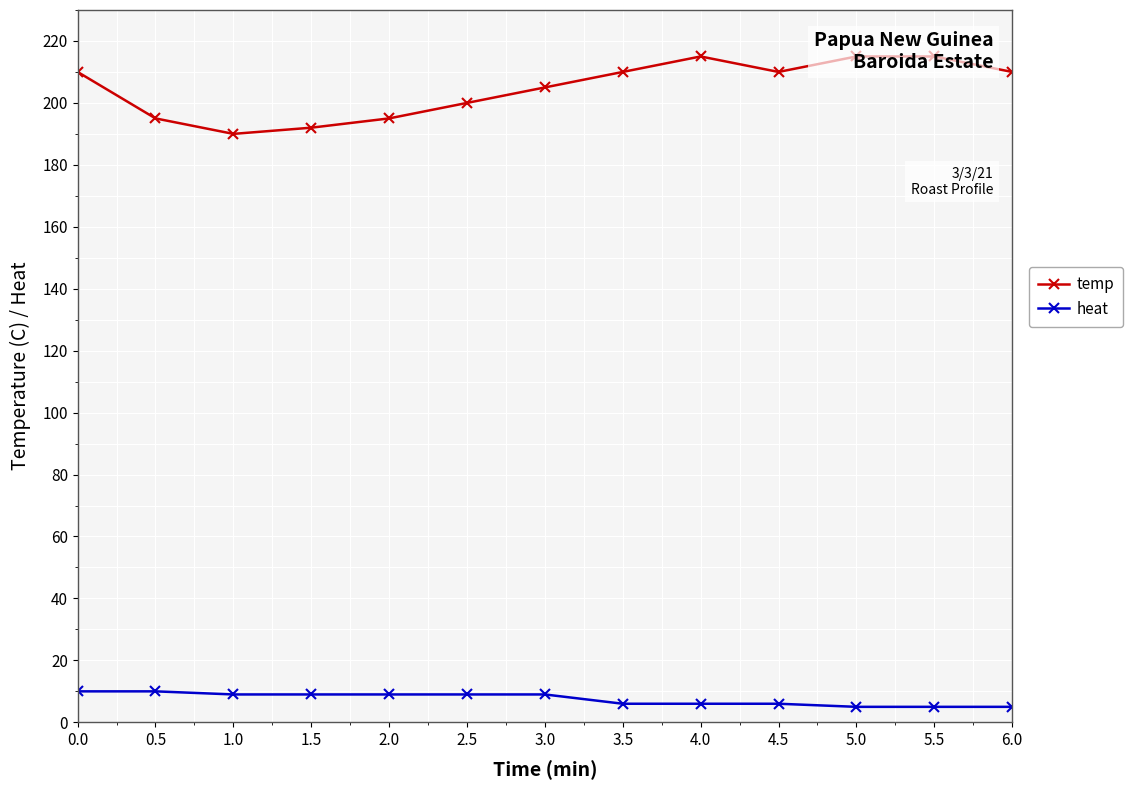

What is the sum of all heat values?

98